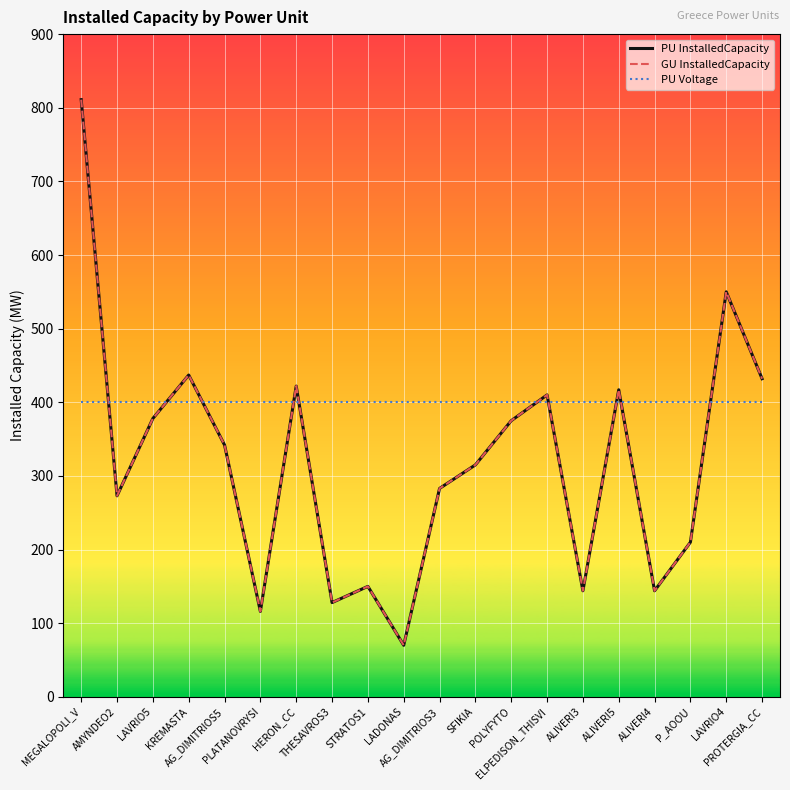

Does the chart display data point markers on the line(s)?

No